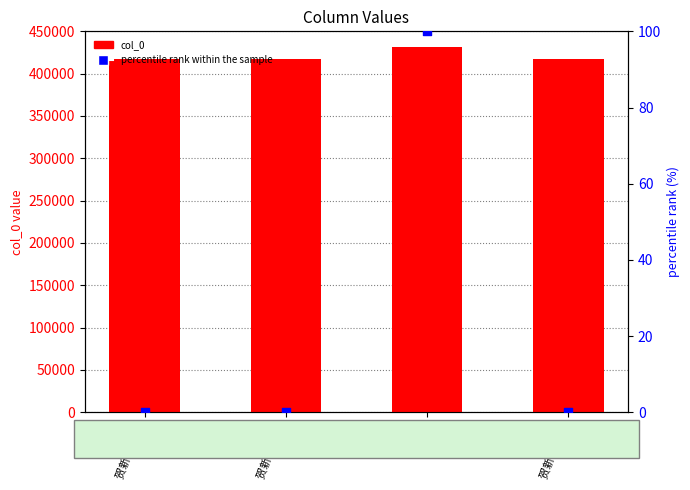

Which series reaches the minimum Y coordinate?

percentile rank within the sample